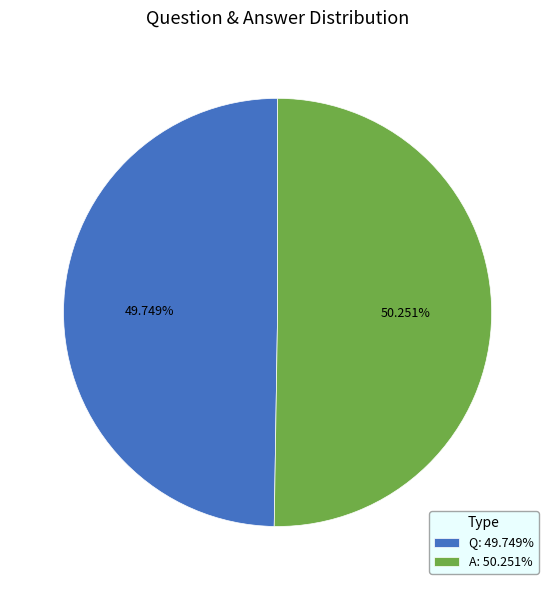

Rank the categories by value from lowest to highest.

Q, A